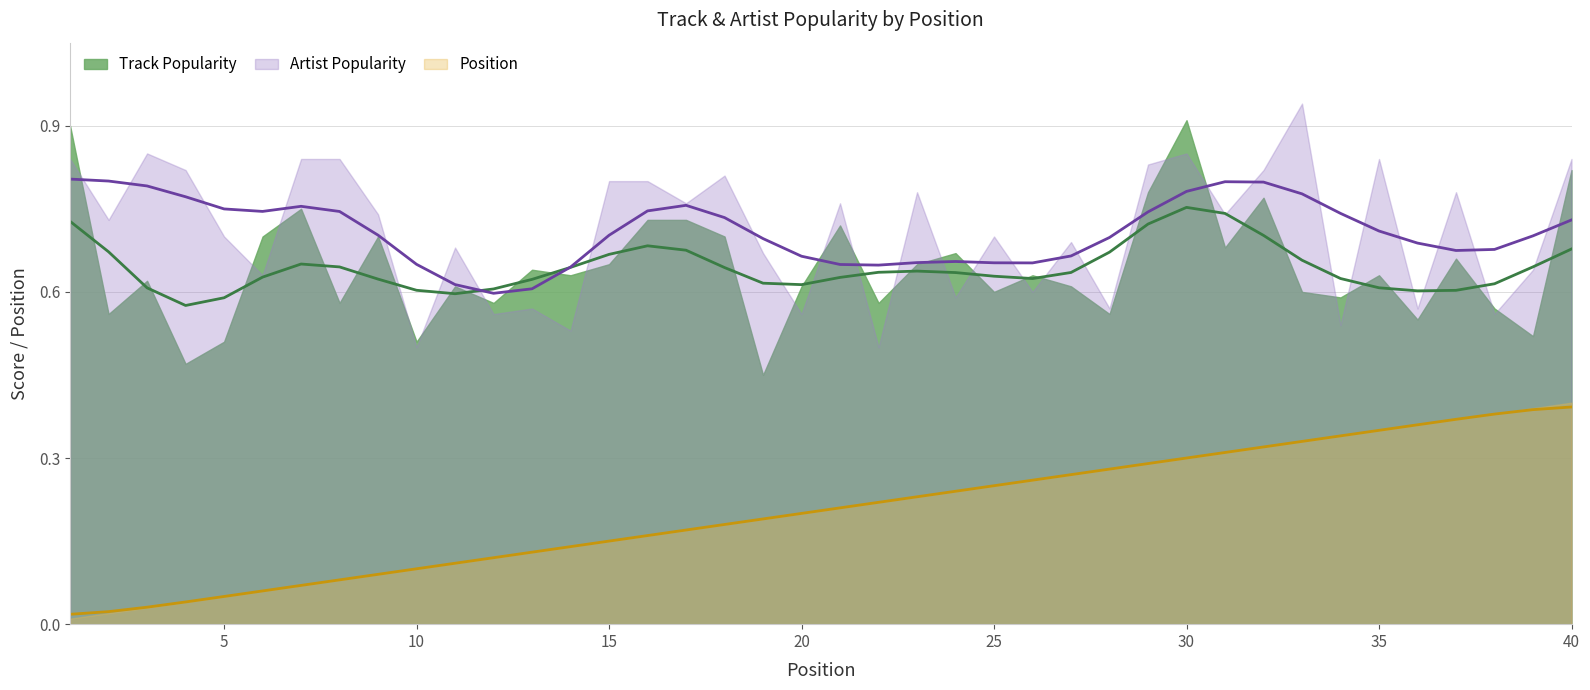

True or false: Artist Popularity has a value of 84 at 7.

True